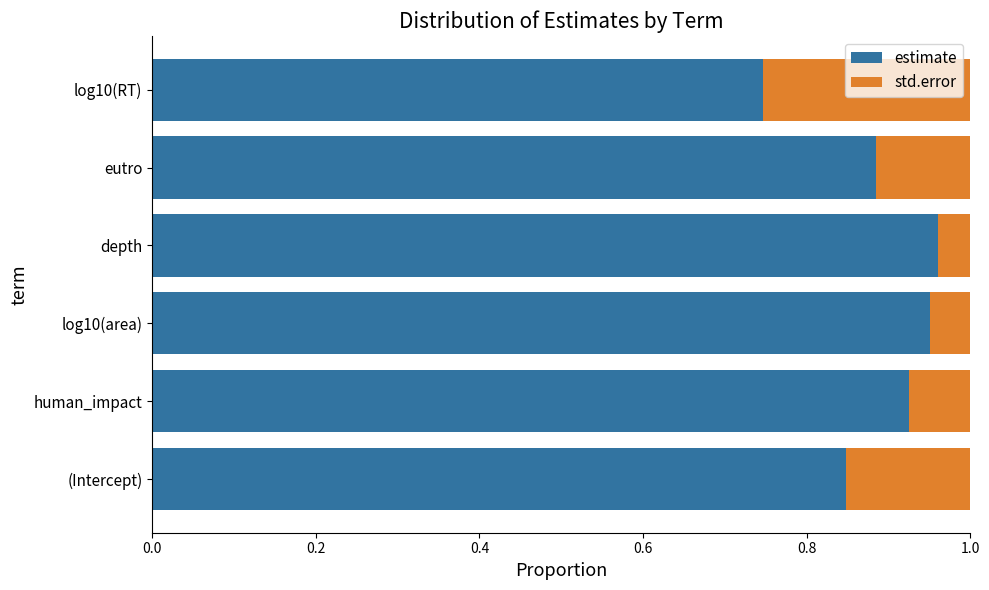

Which category has the lowest value in the estimate series?

log10(RT)